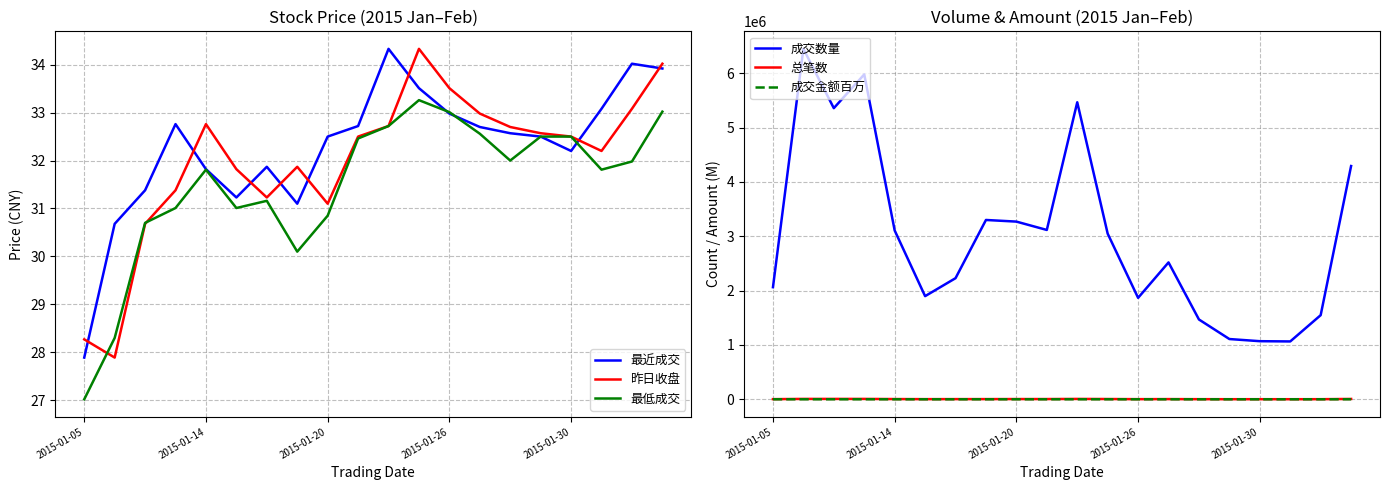

What is the total value across all series at 9?

3120872.0